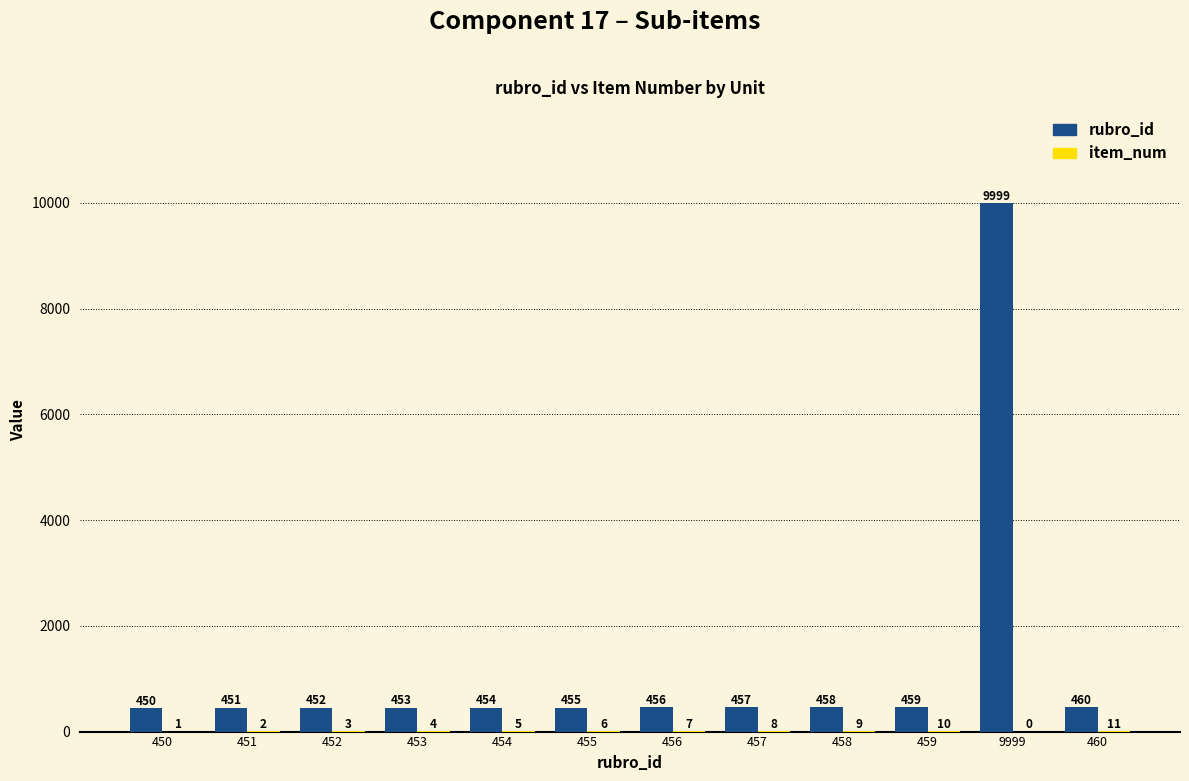

Are the bars grouped side by side (vs. stacked)?

Yes